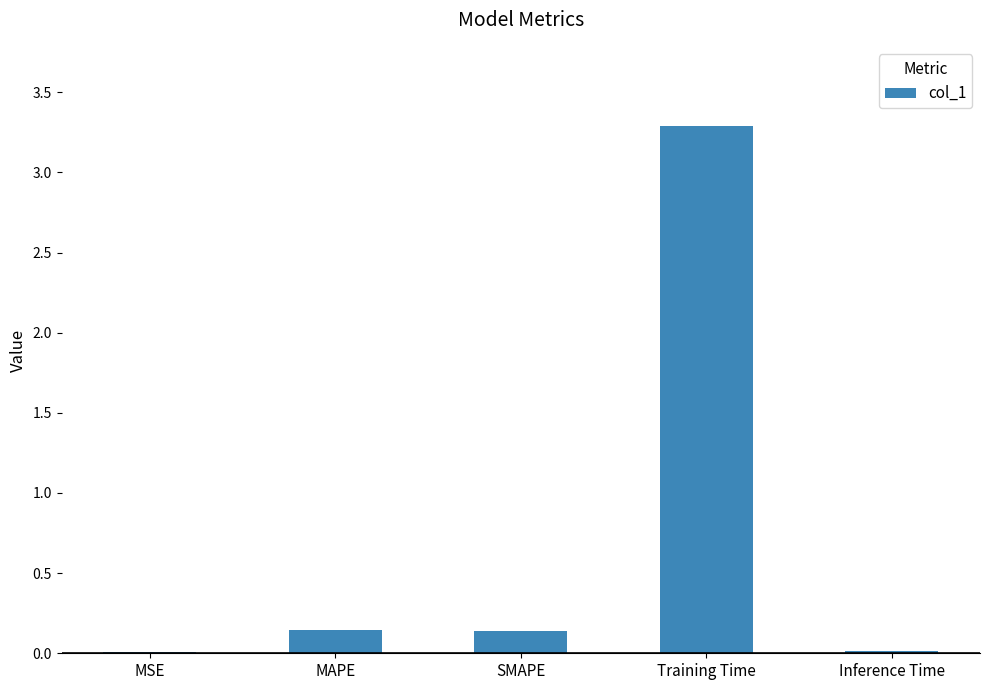

At which category does the chart reach its peak across all series?

Training Time